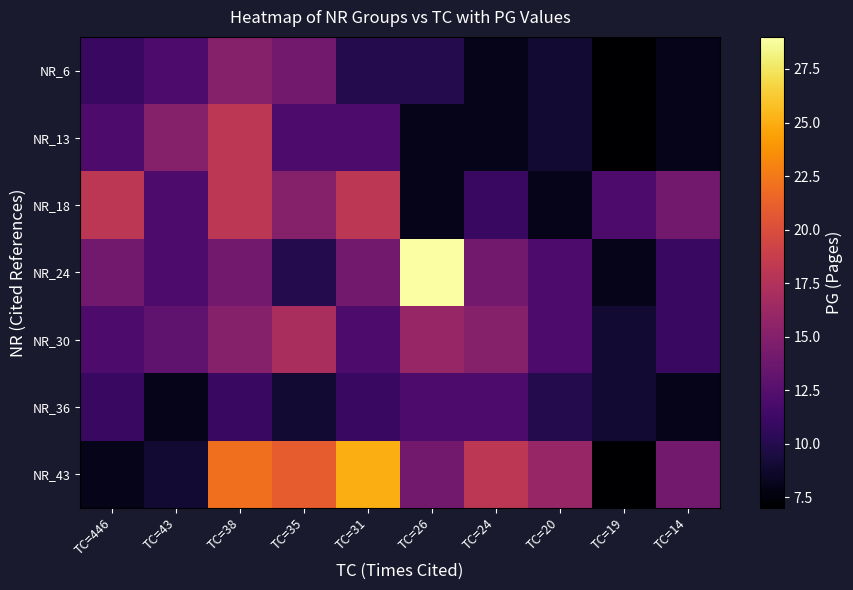

Between TC=26 and TC=446, which is larger?

TC=446